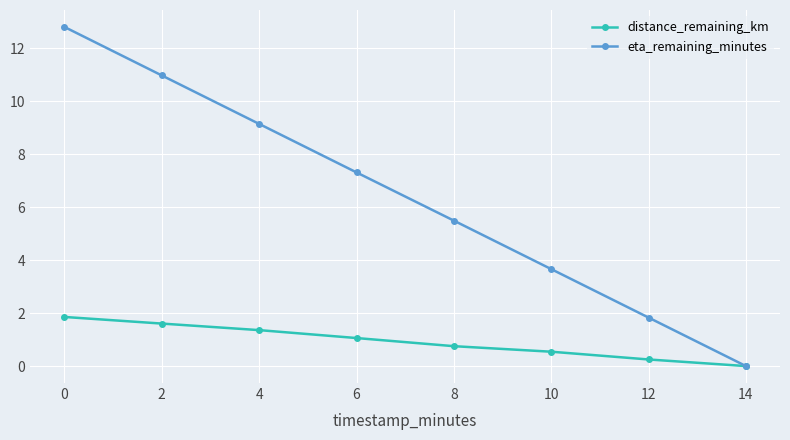

List the series in order of their peak value, lowest first.

distance_remaining_km, eta_remaining_minutes